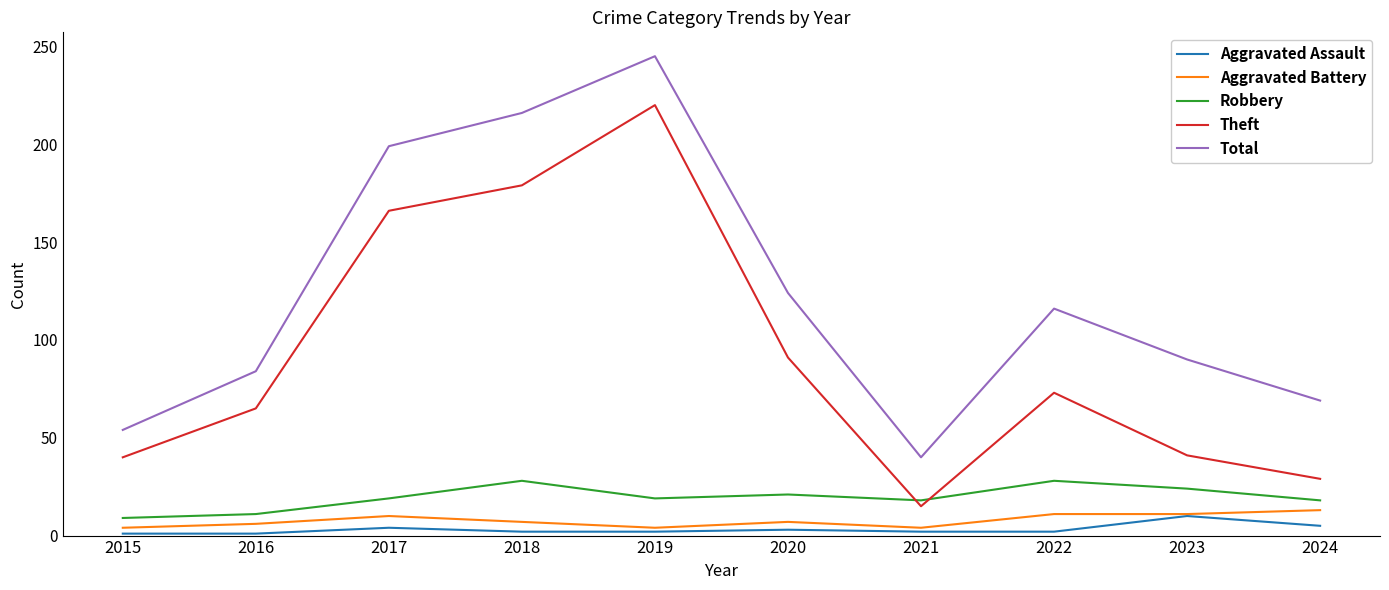

True or false: Total and Aggravated Assault intersect in this chart.

False